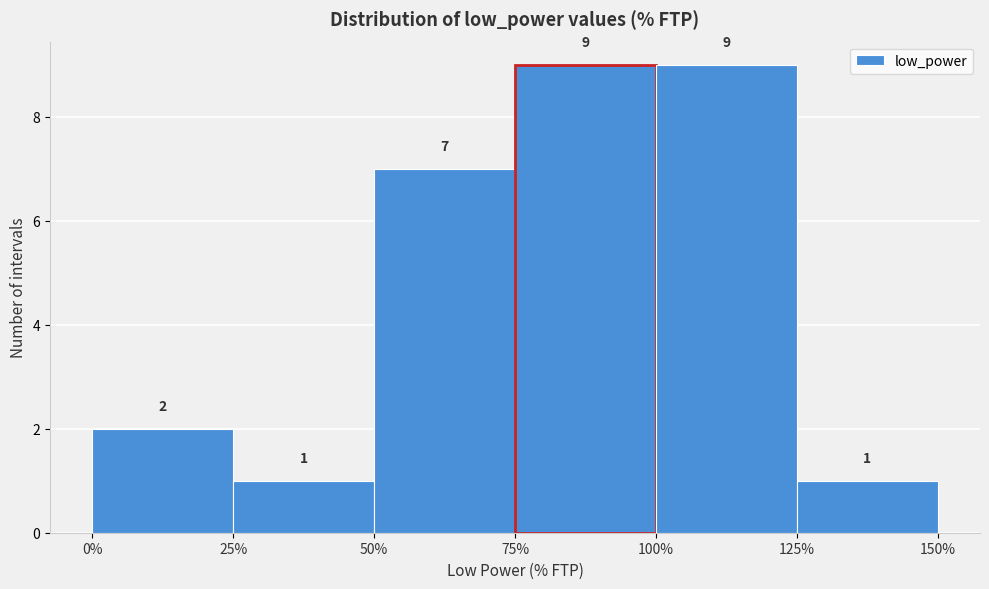

What is the height of the bar covering 75% to 100% on the x-axis?

9